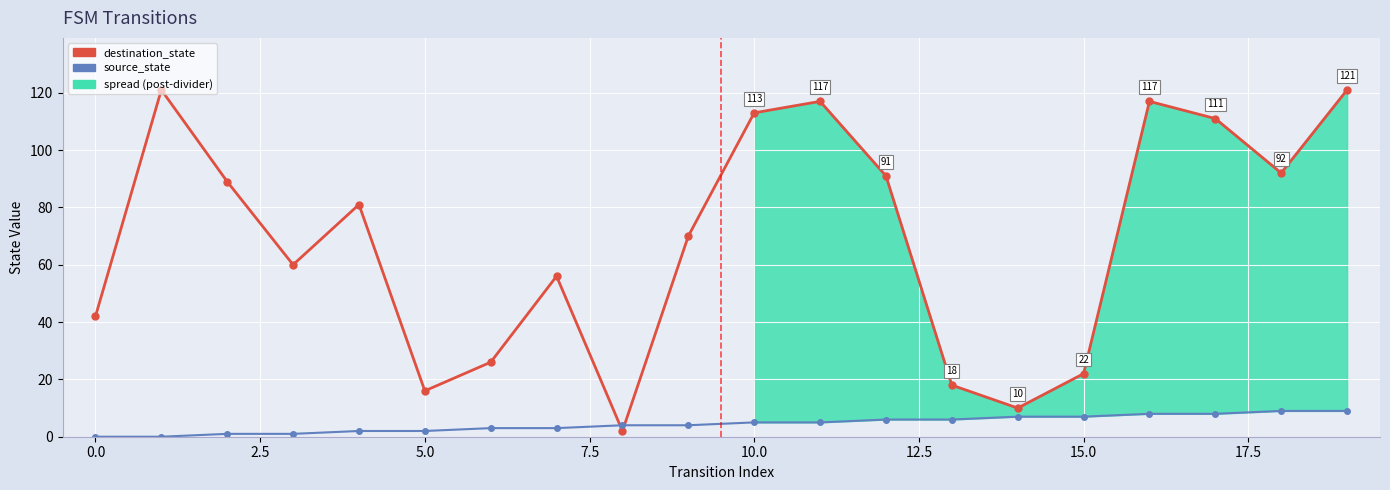

At how many categories does at least one series exceed 33?

14